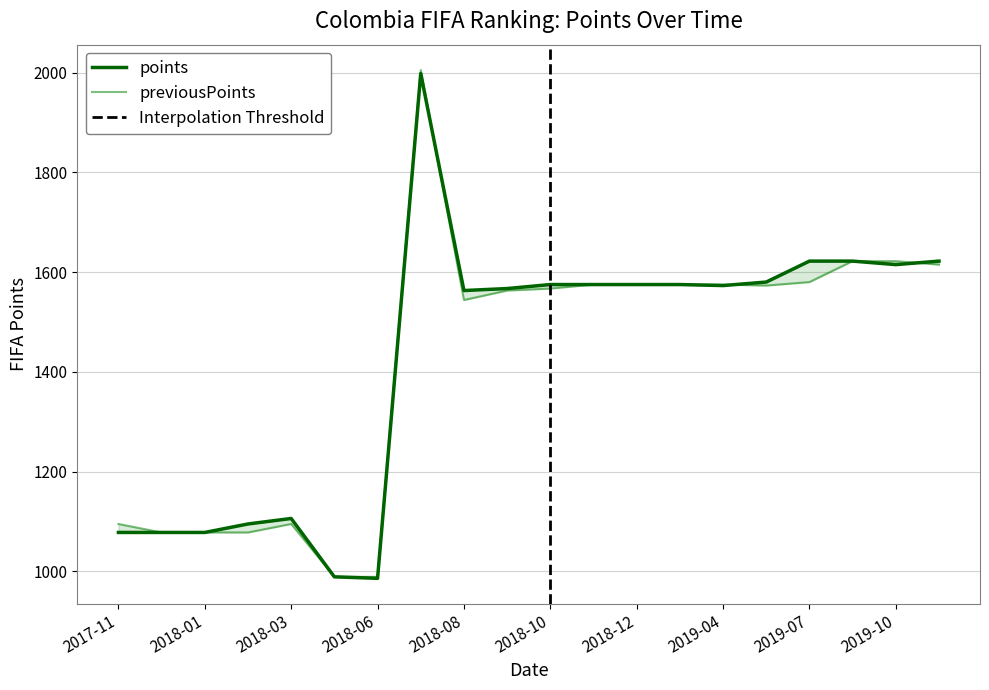

True or false: previousPoints and points cross at least once.

True